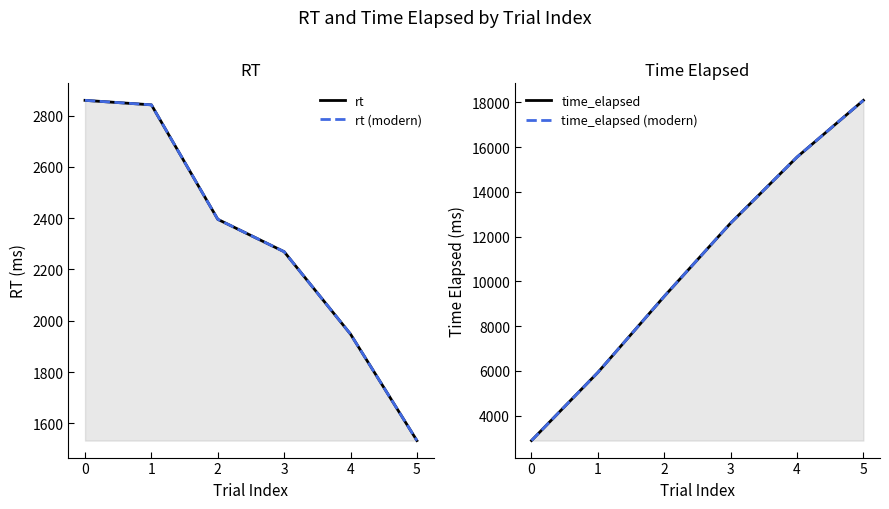

True or false: rt and rt (modern) intersect in this chart.

False